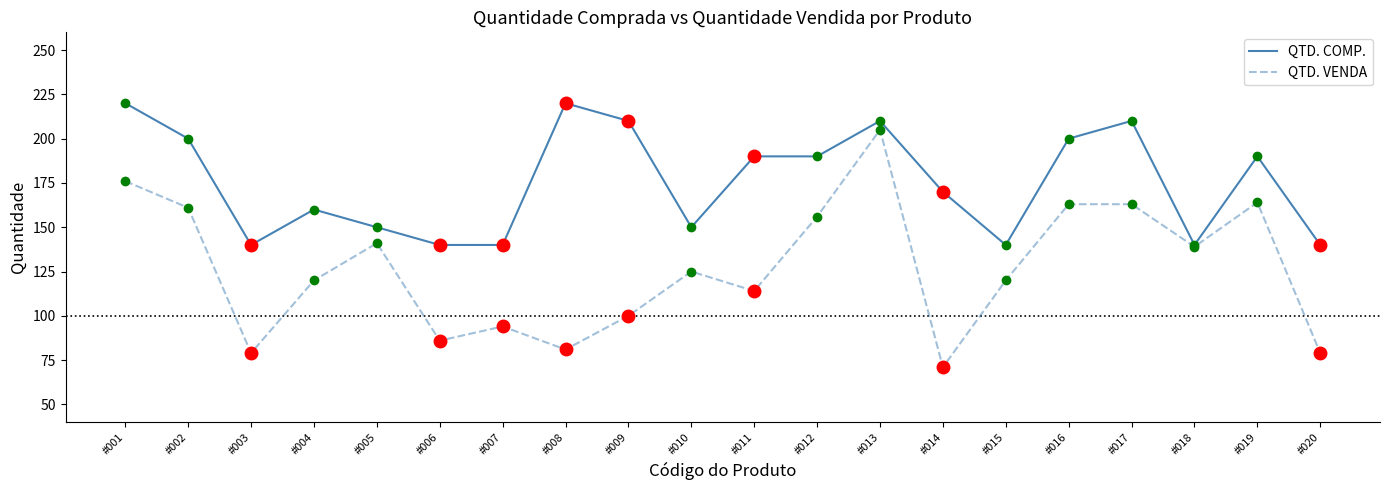

Which series has the largest range (max minus min)?

QTD. VENDA